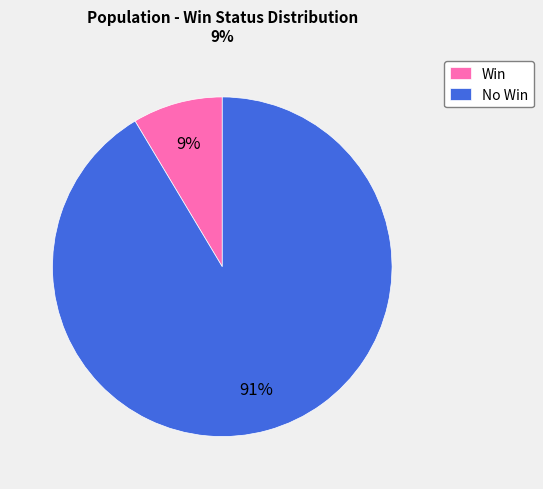

Which has a higher value, No Win or Win?

No Win